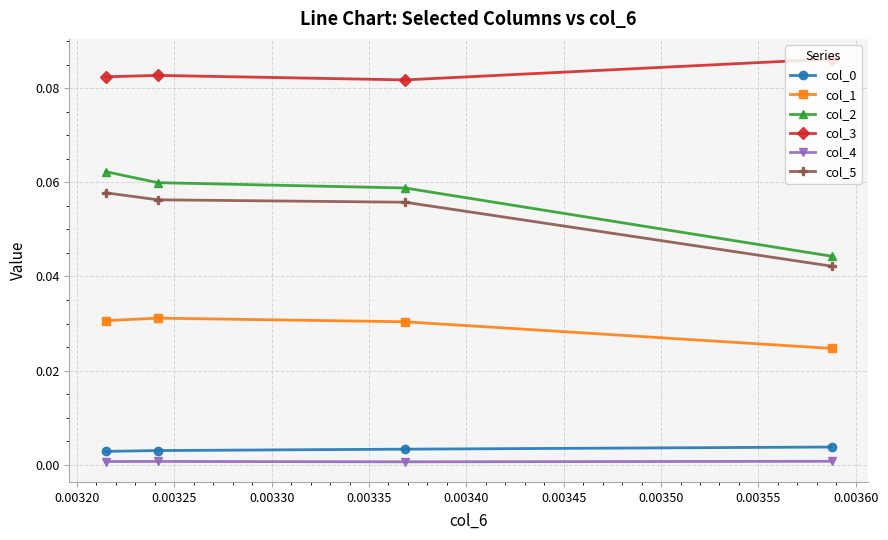

Count the number of categories in the chart.

4